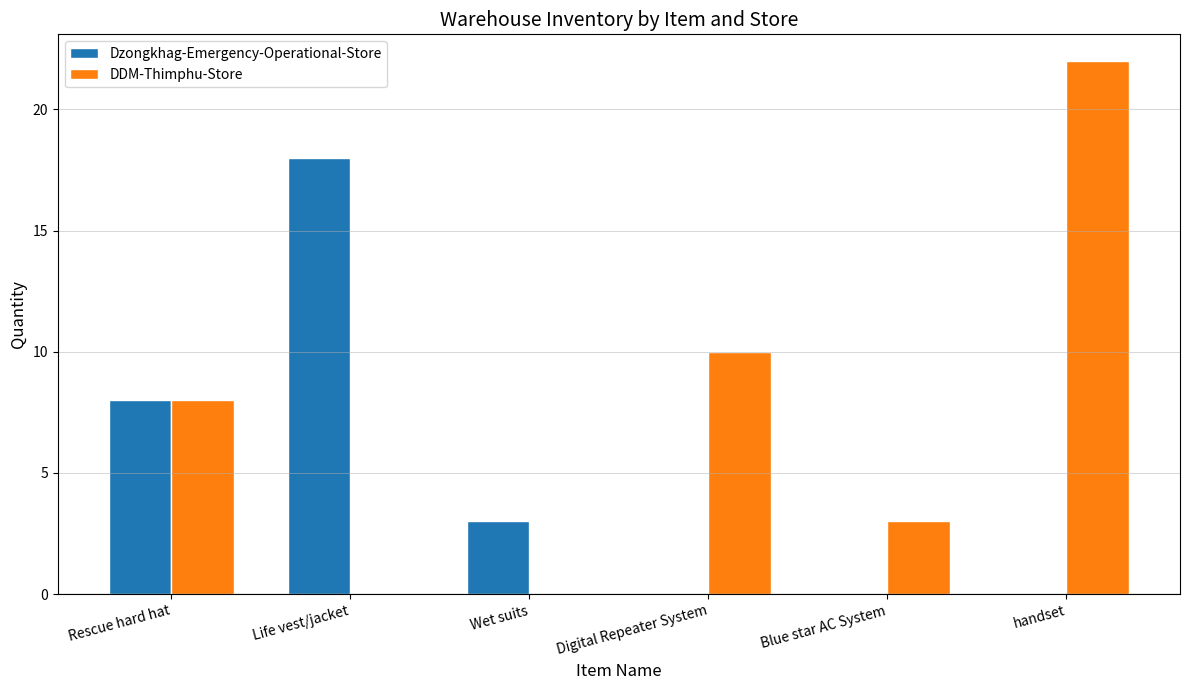

Between Rescue hard hat and Wet suits, which series saw the biggest shift?

DDM-Thimphu-Store